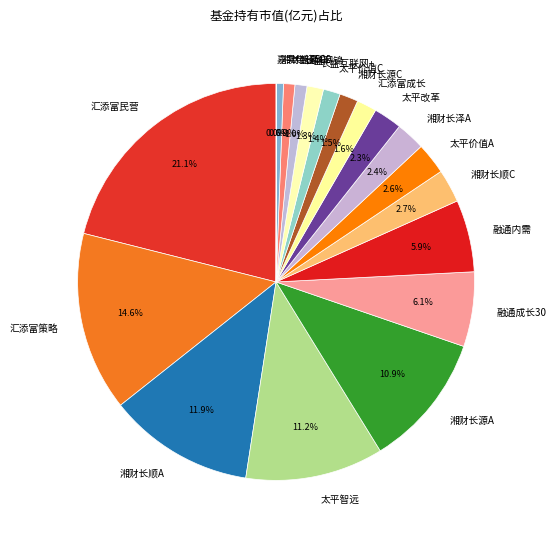

Is there a majority slice in this chart?

No